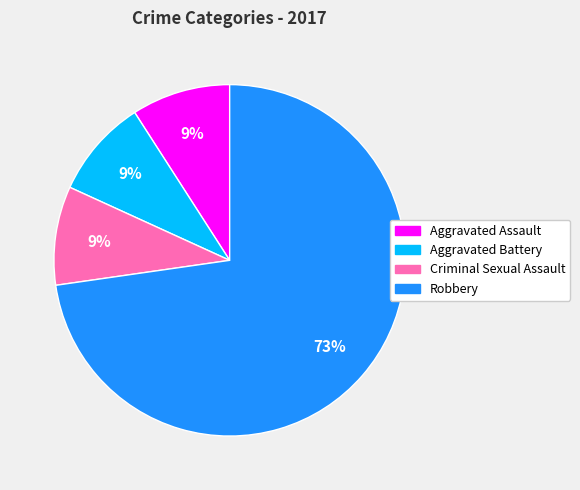

Do Criminal Sexual Assault and Aggravated Battery together represent more than half of the pie?

No